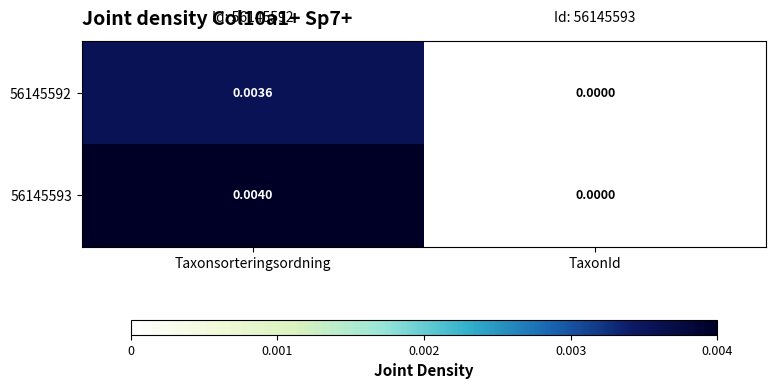

List the series in order of their overall mean, lowest first.

56145592, 56145593